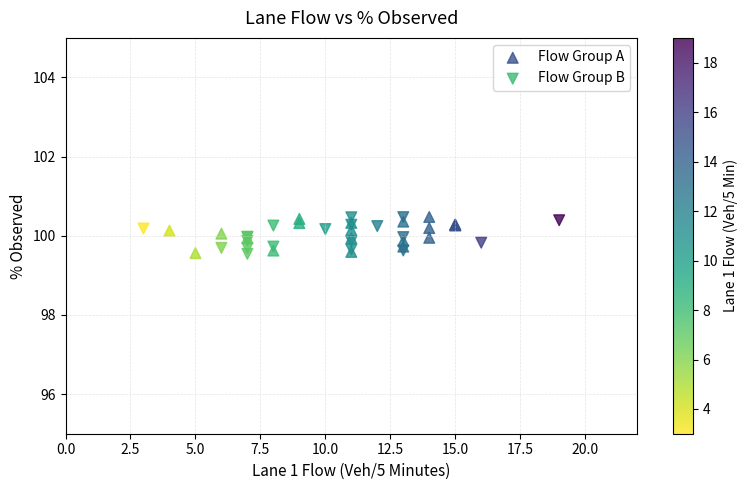

What are all the series names shown in the legend?

Flow Group A, Flow Group B